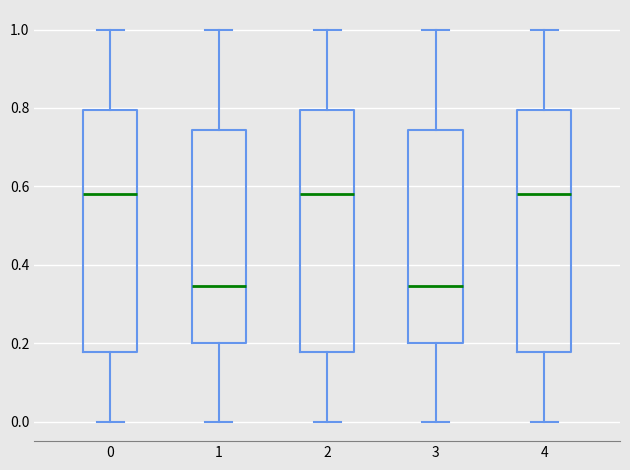

Reading left to right, read every box against the y-axis: the position of its median line, the range the box covers, and the ends of its whiskers. The values are not printed on the chart, so give them approximately, as read against the axis.

0: median 0.58, box 0.18 to 0.80, whiskers 0.00 to 1.00
1: median 0.34, box 0.20 to 0.74, whiskers 0.00 to 1.00
2: median 0.58, box 0.18 to 0.80, whiskers 0.00 to 1.00
3: median 0.34, box 0.20 to 0.74, whiskers 0.00 to 1.00
4: median 0.58, box 0.18 to 0.80, whiskers 0.00 to 1.00